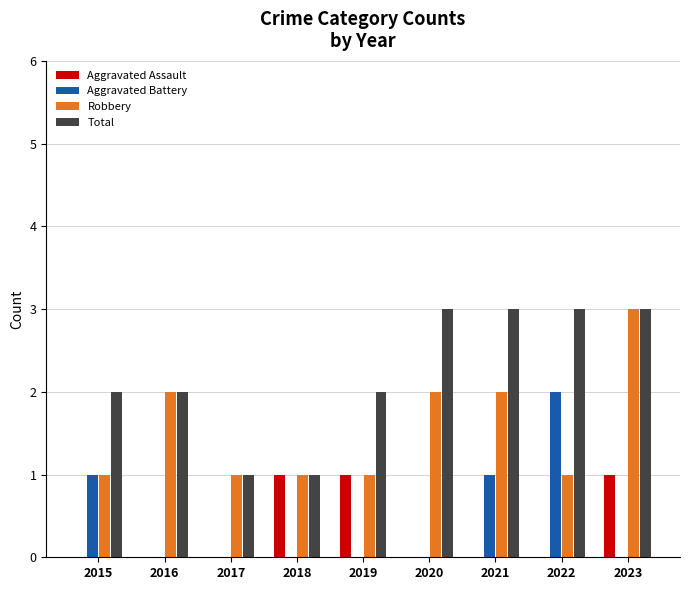

The Aggravated Battery series shows 0 at 2015. True or false?

False